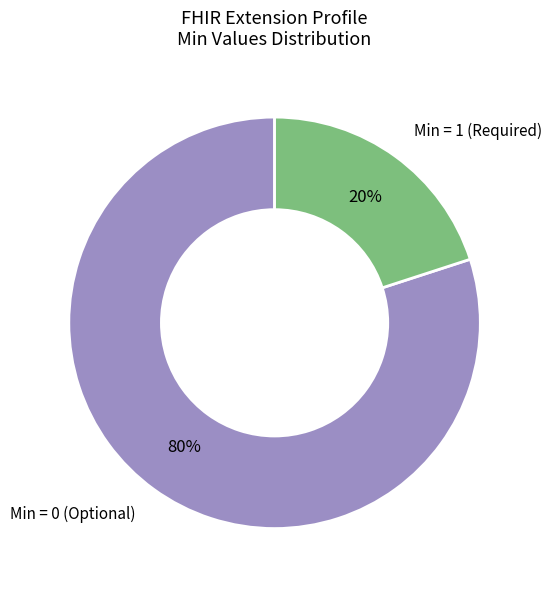

Is there any slice that represents more than half of the pie?

Yes